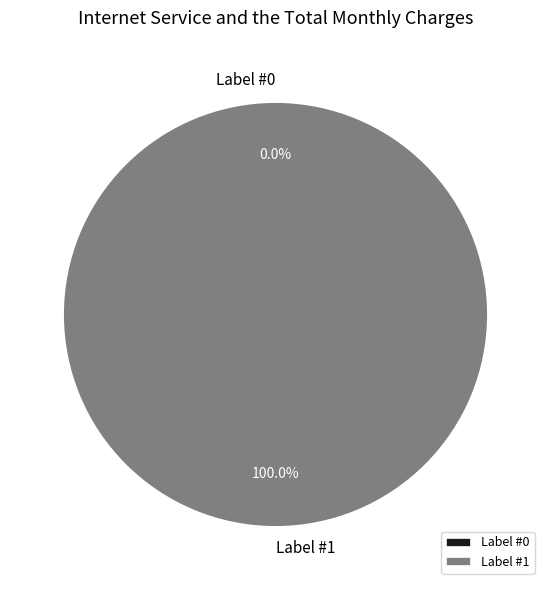

Which slice is the largest?

Label #1